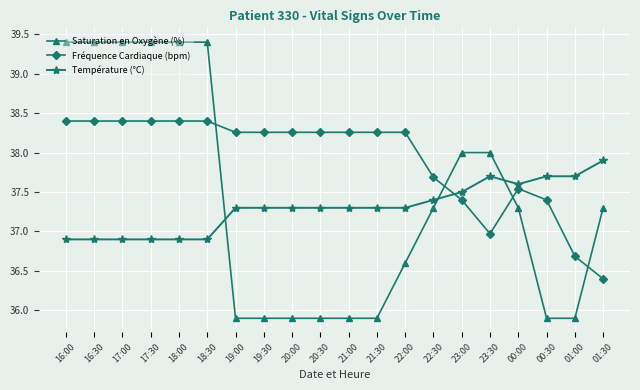

Which series changed the most between 21:00 and 22:30?

Saturation en Oxygène (%)